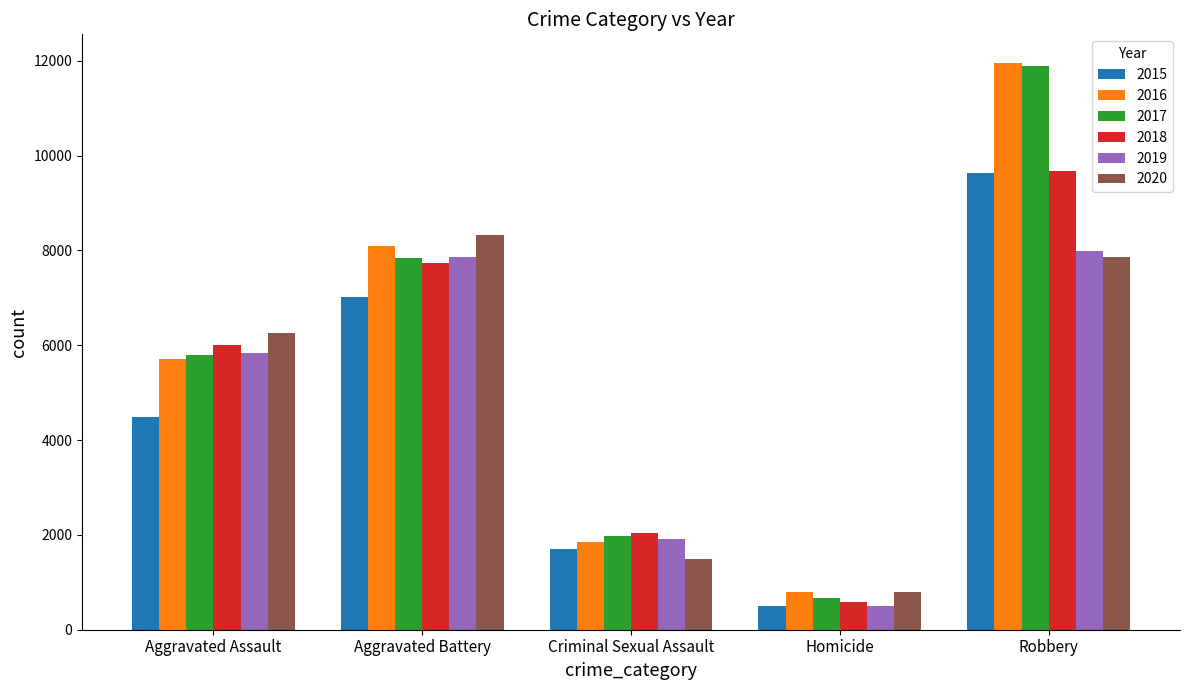

What is the spread (max minus min) of values at Robbery?

4105